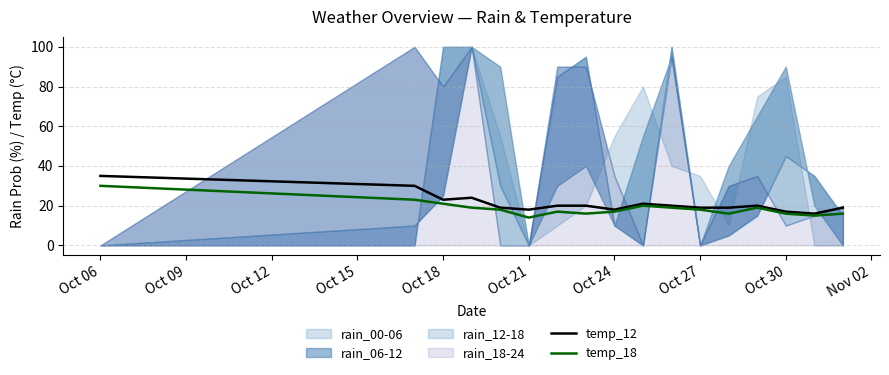

What is the minimum value for temp_12?

16